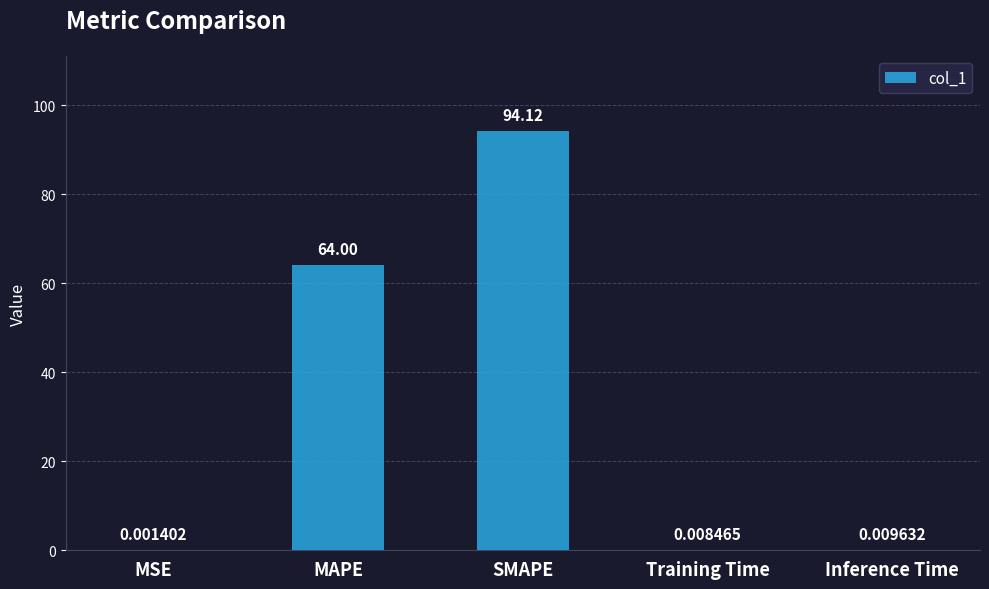

What is the change in value from MAPE to Training Time?

-64.0